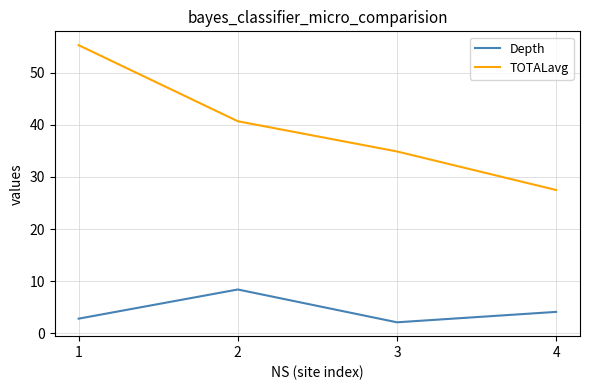

Is it true that TOTALavg equals 20.0 at 2?

False